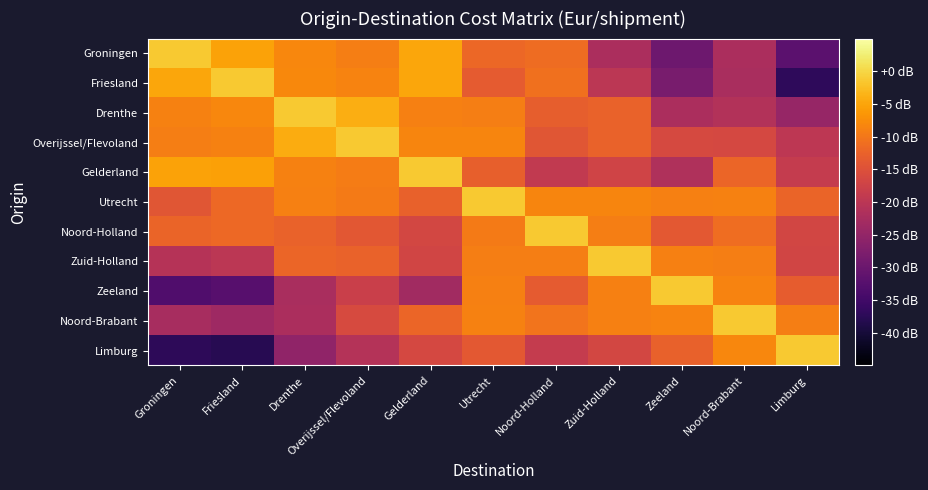

Which series has the widest spread of values?

Limburg